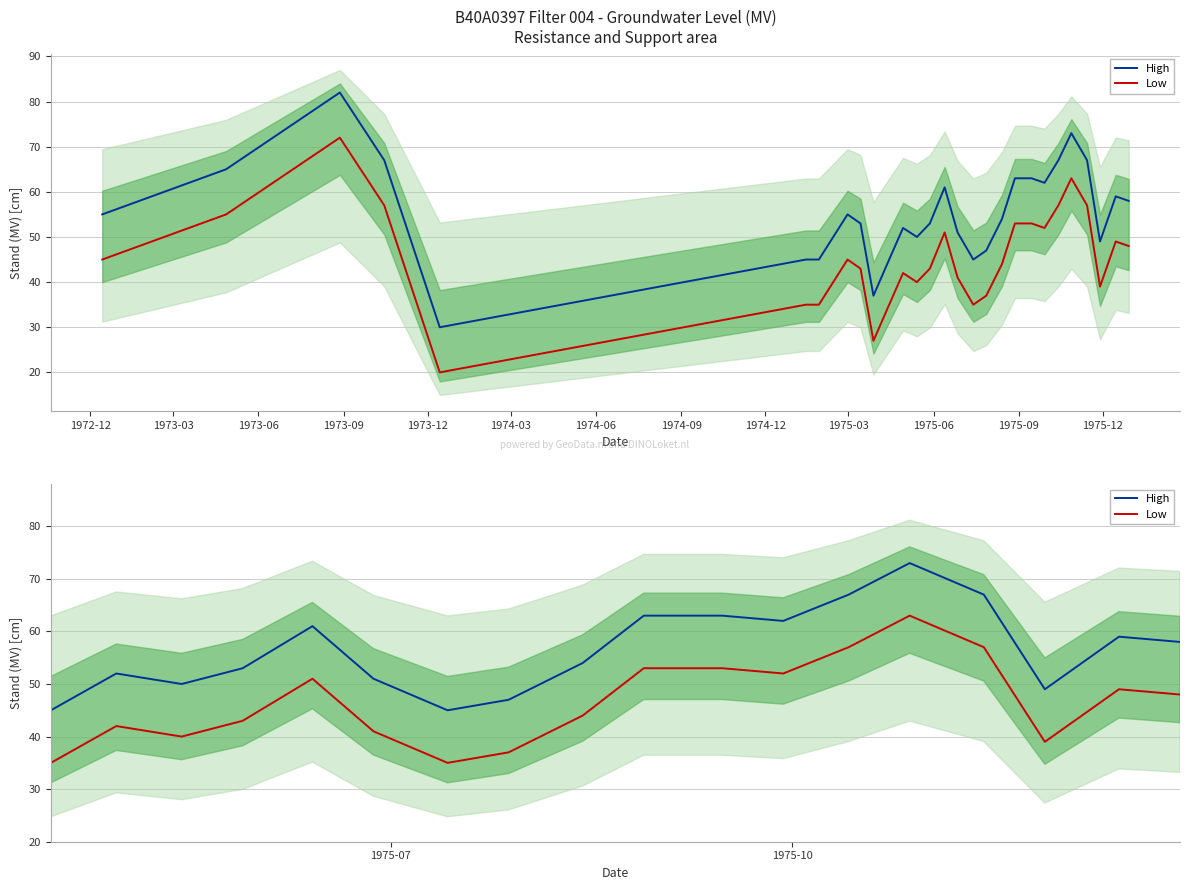

Does the chart have visible grid lines?

Yes